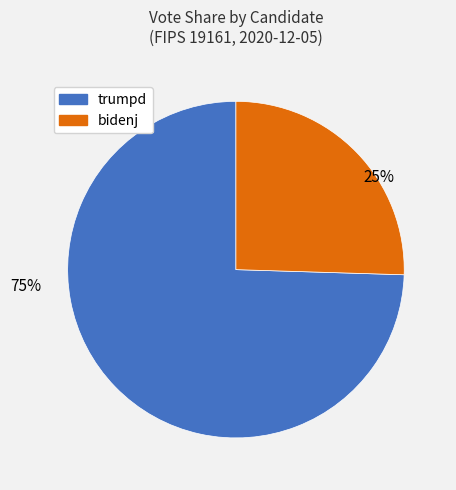

To the nearest percent, what is the average slice percentage?

50%